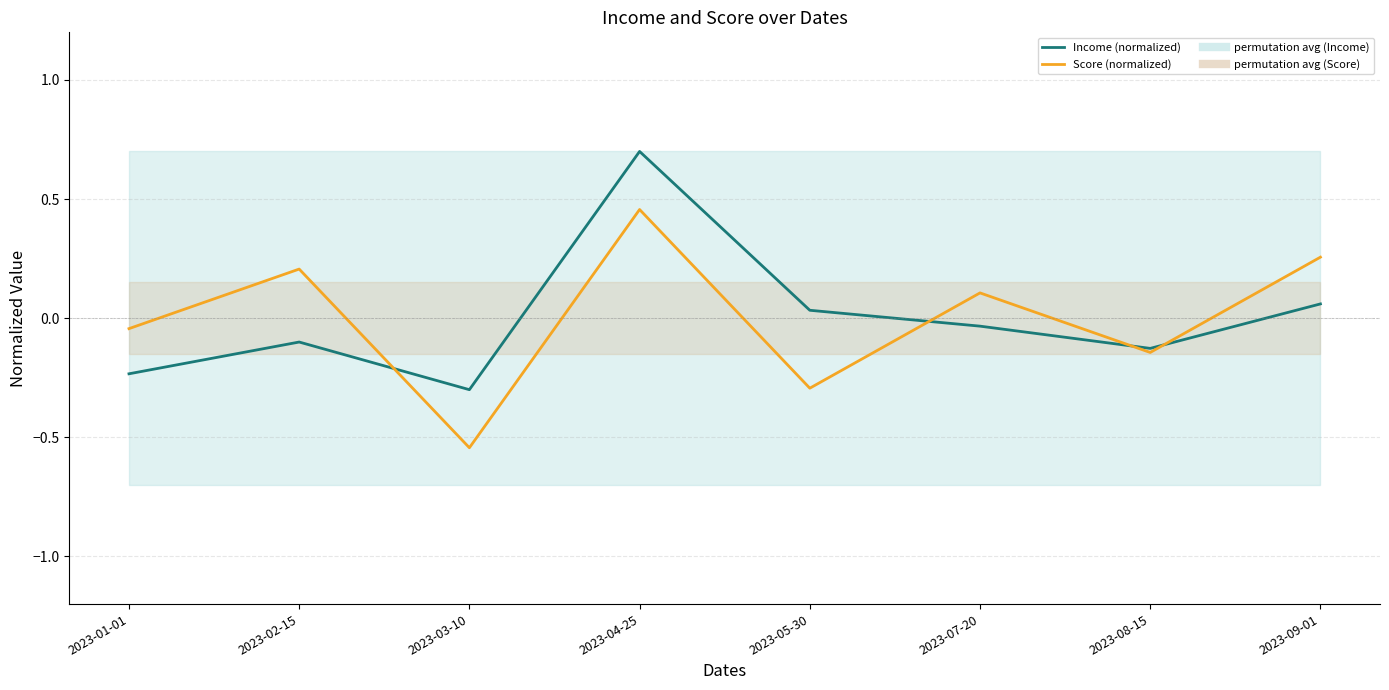

Rank the series by their average value, from lowest to highest.

Income (normalized), Score (normalized)